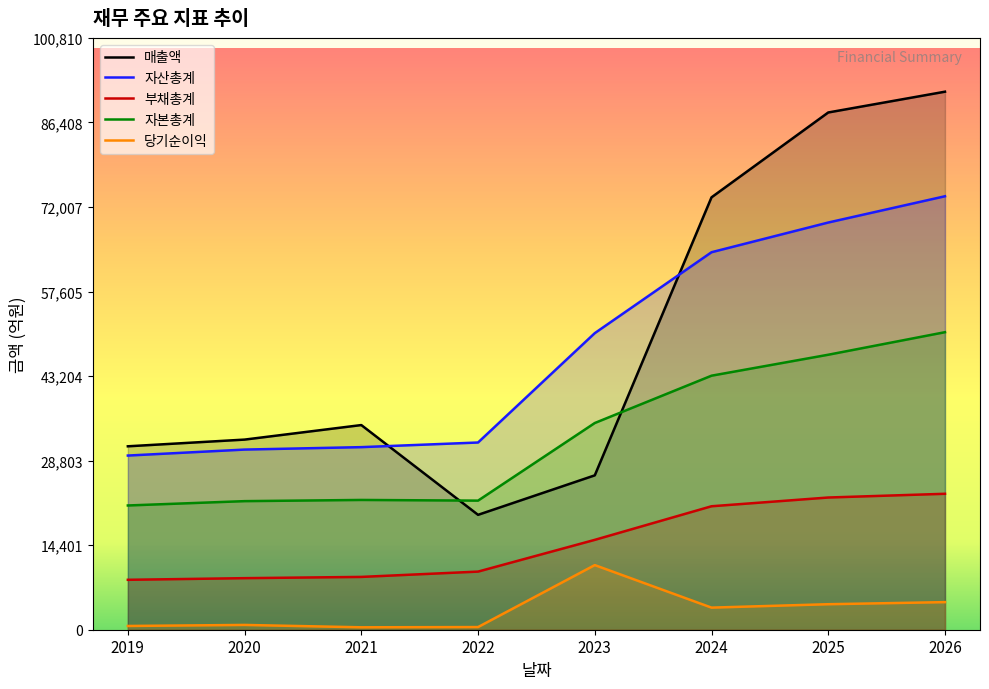

What is the difference between the maximum and minimum values in the 부채총계 series?

14653